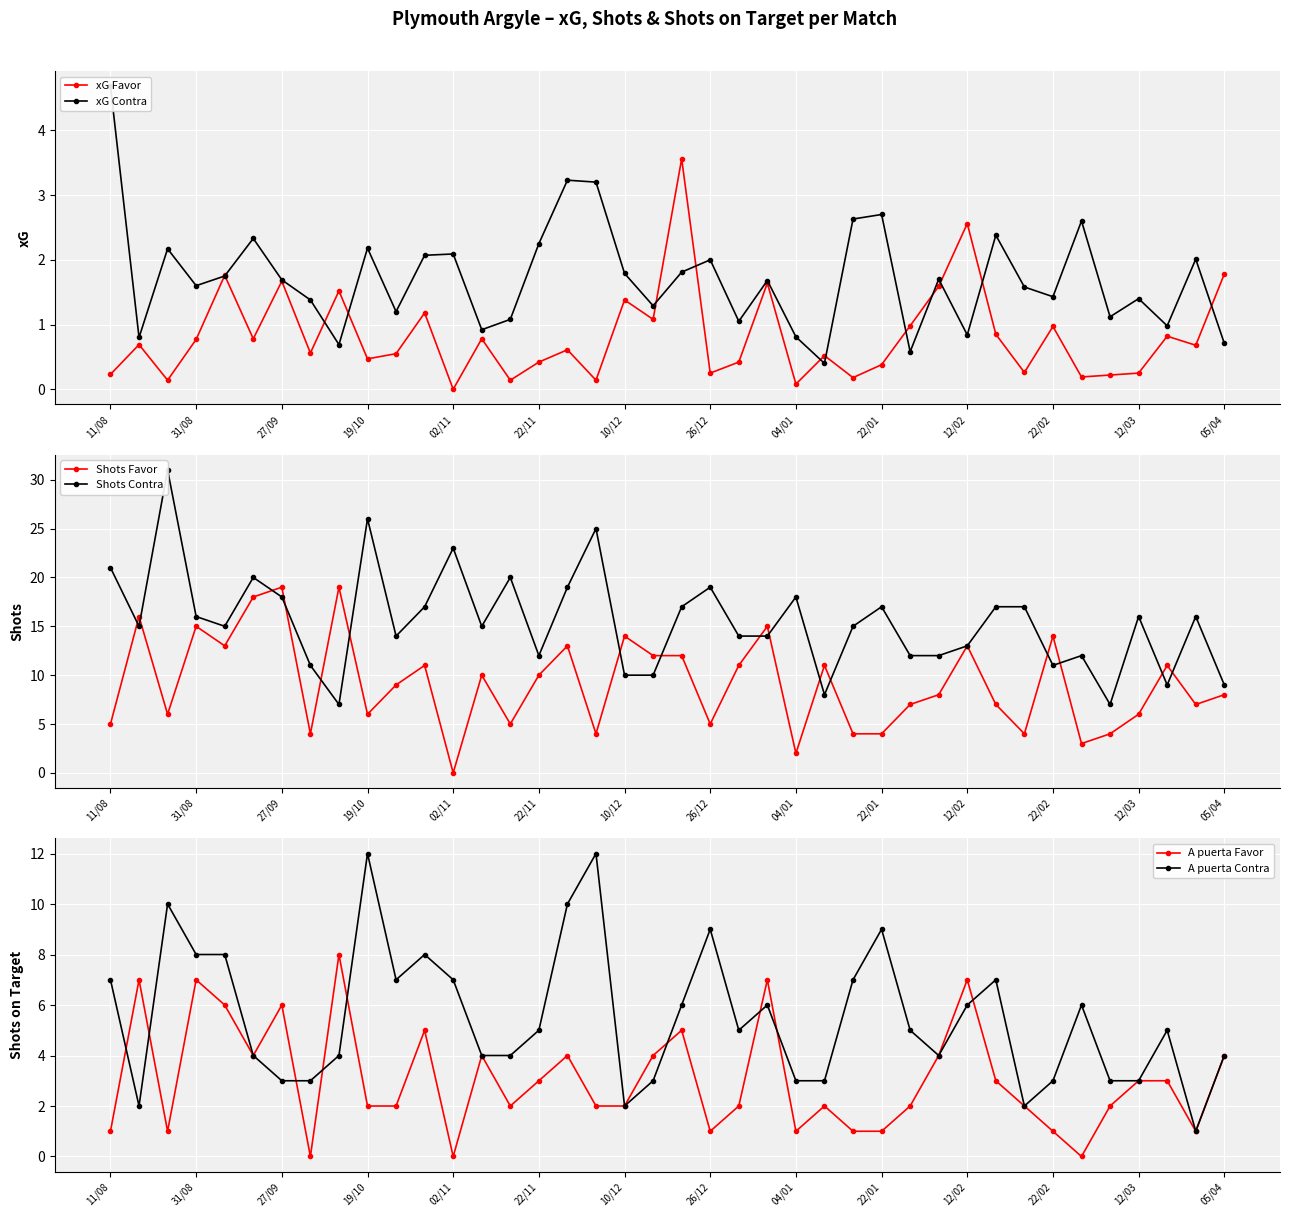

Is the value of Shots Favor at 37 greater than the value of xG Favor at 34?

Yes